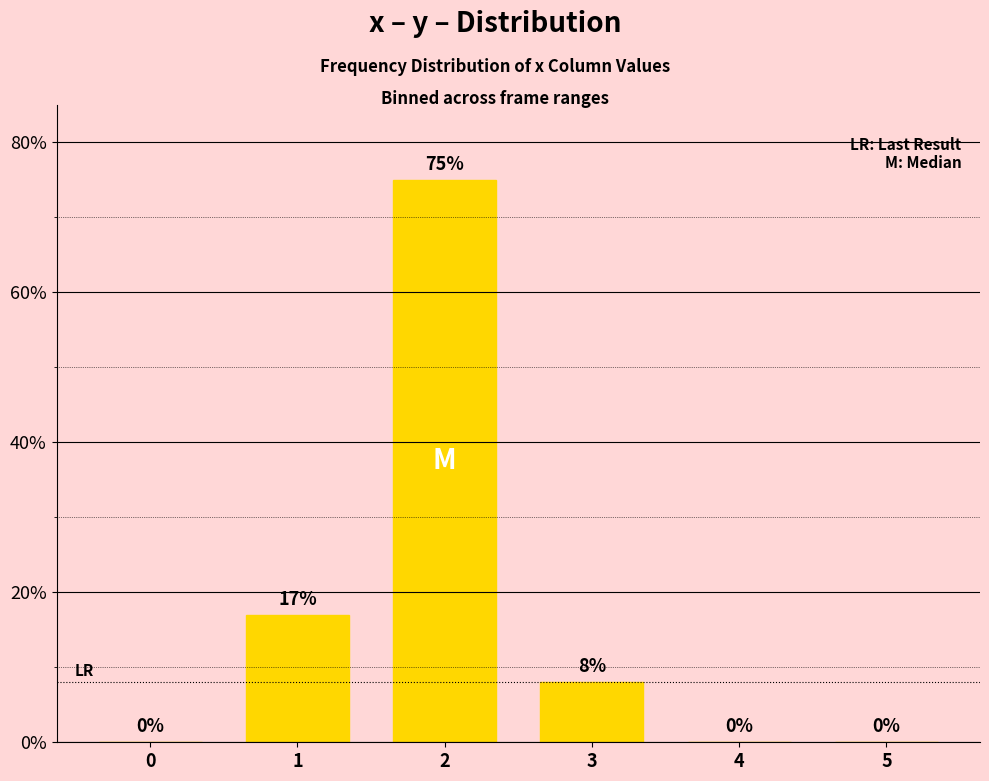

Are the bars grouped side by side (vs. stacked)?

No